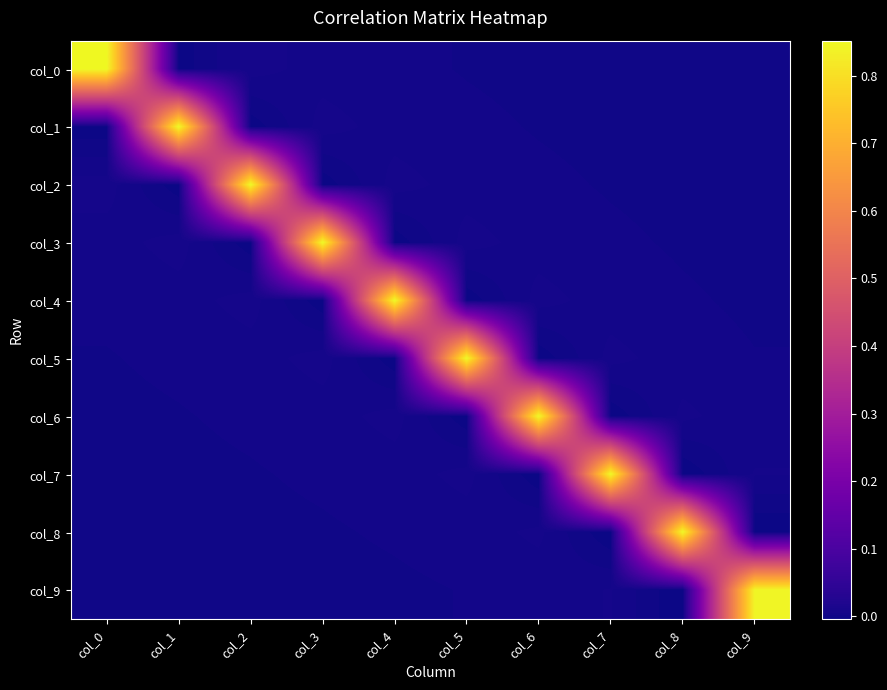

At how many categories does at least one series exceed 0?

10